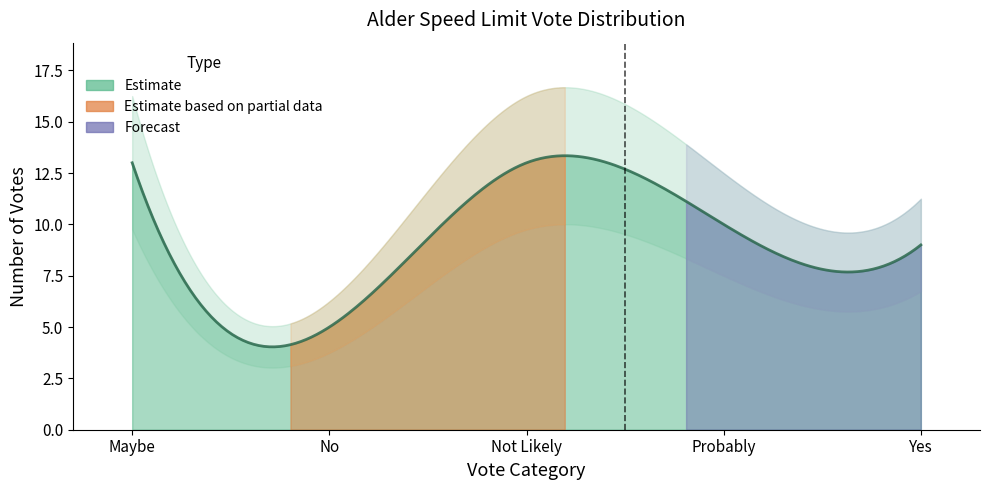

What is the smallest value displayed?

5